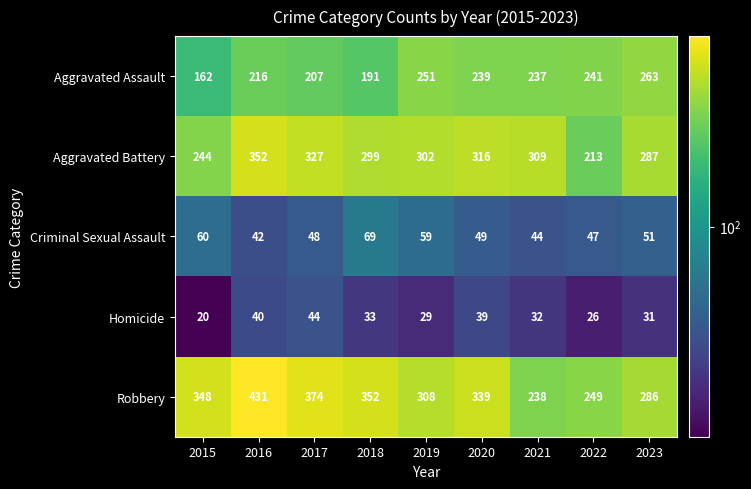

At which category does the chart reach its minimum across all series?

2015